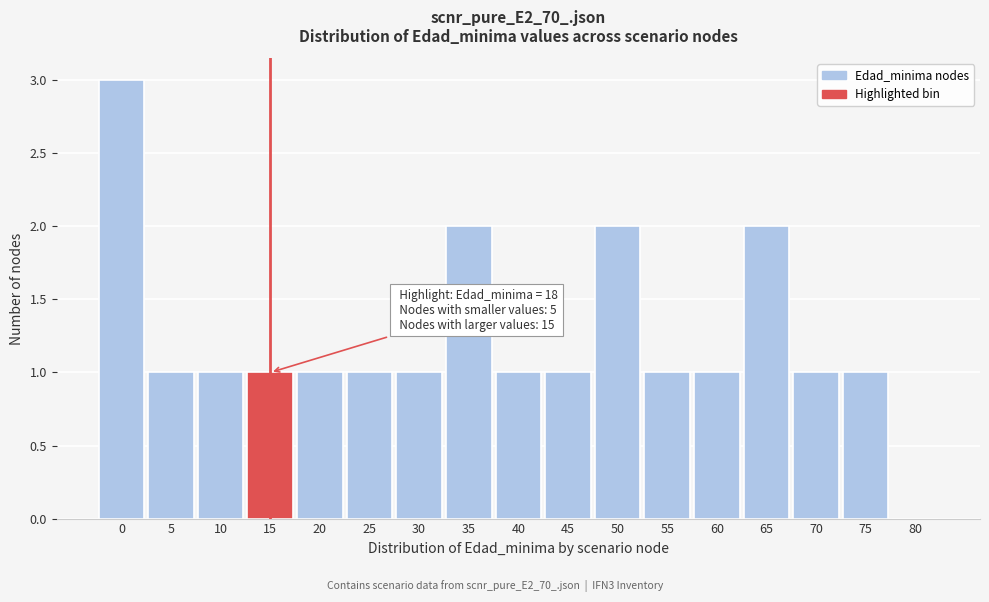

Reading left to right, extract all data points from this chart.

0=3	5=1	10=1	15=1	20=1	25=1	30=1	35=2	40=1	45=1	50=2	55=1	60=1	65=2	70=1	75=1	80=0